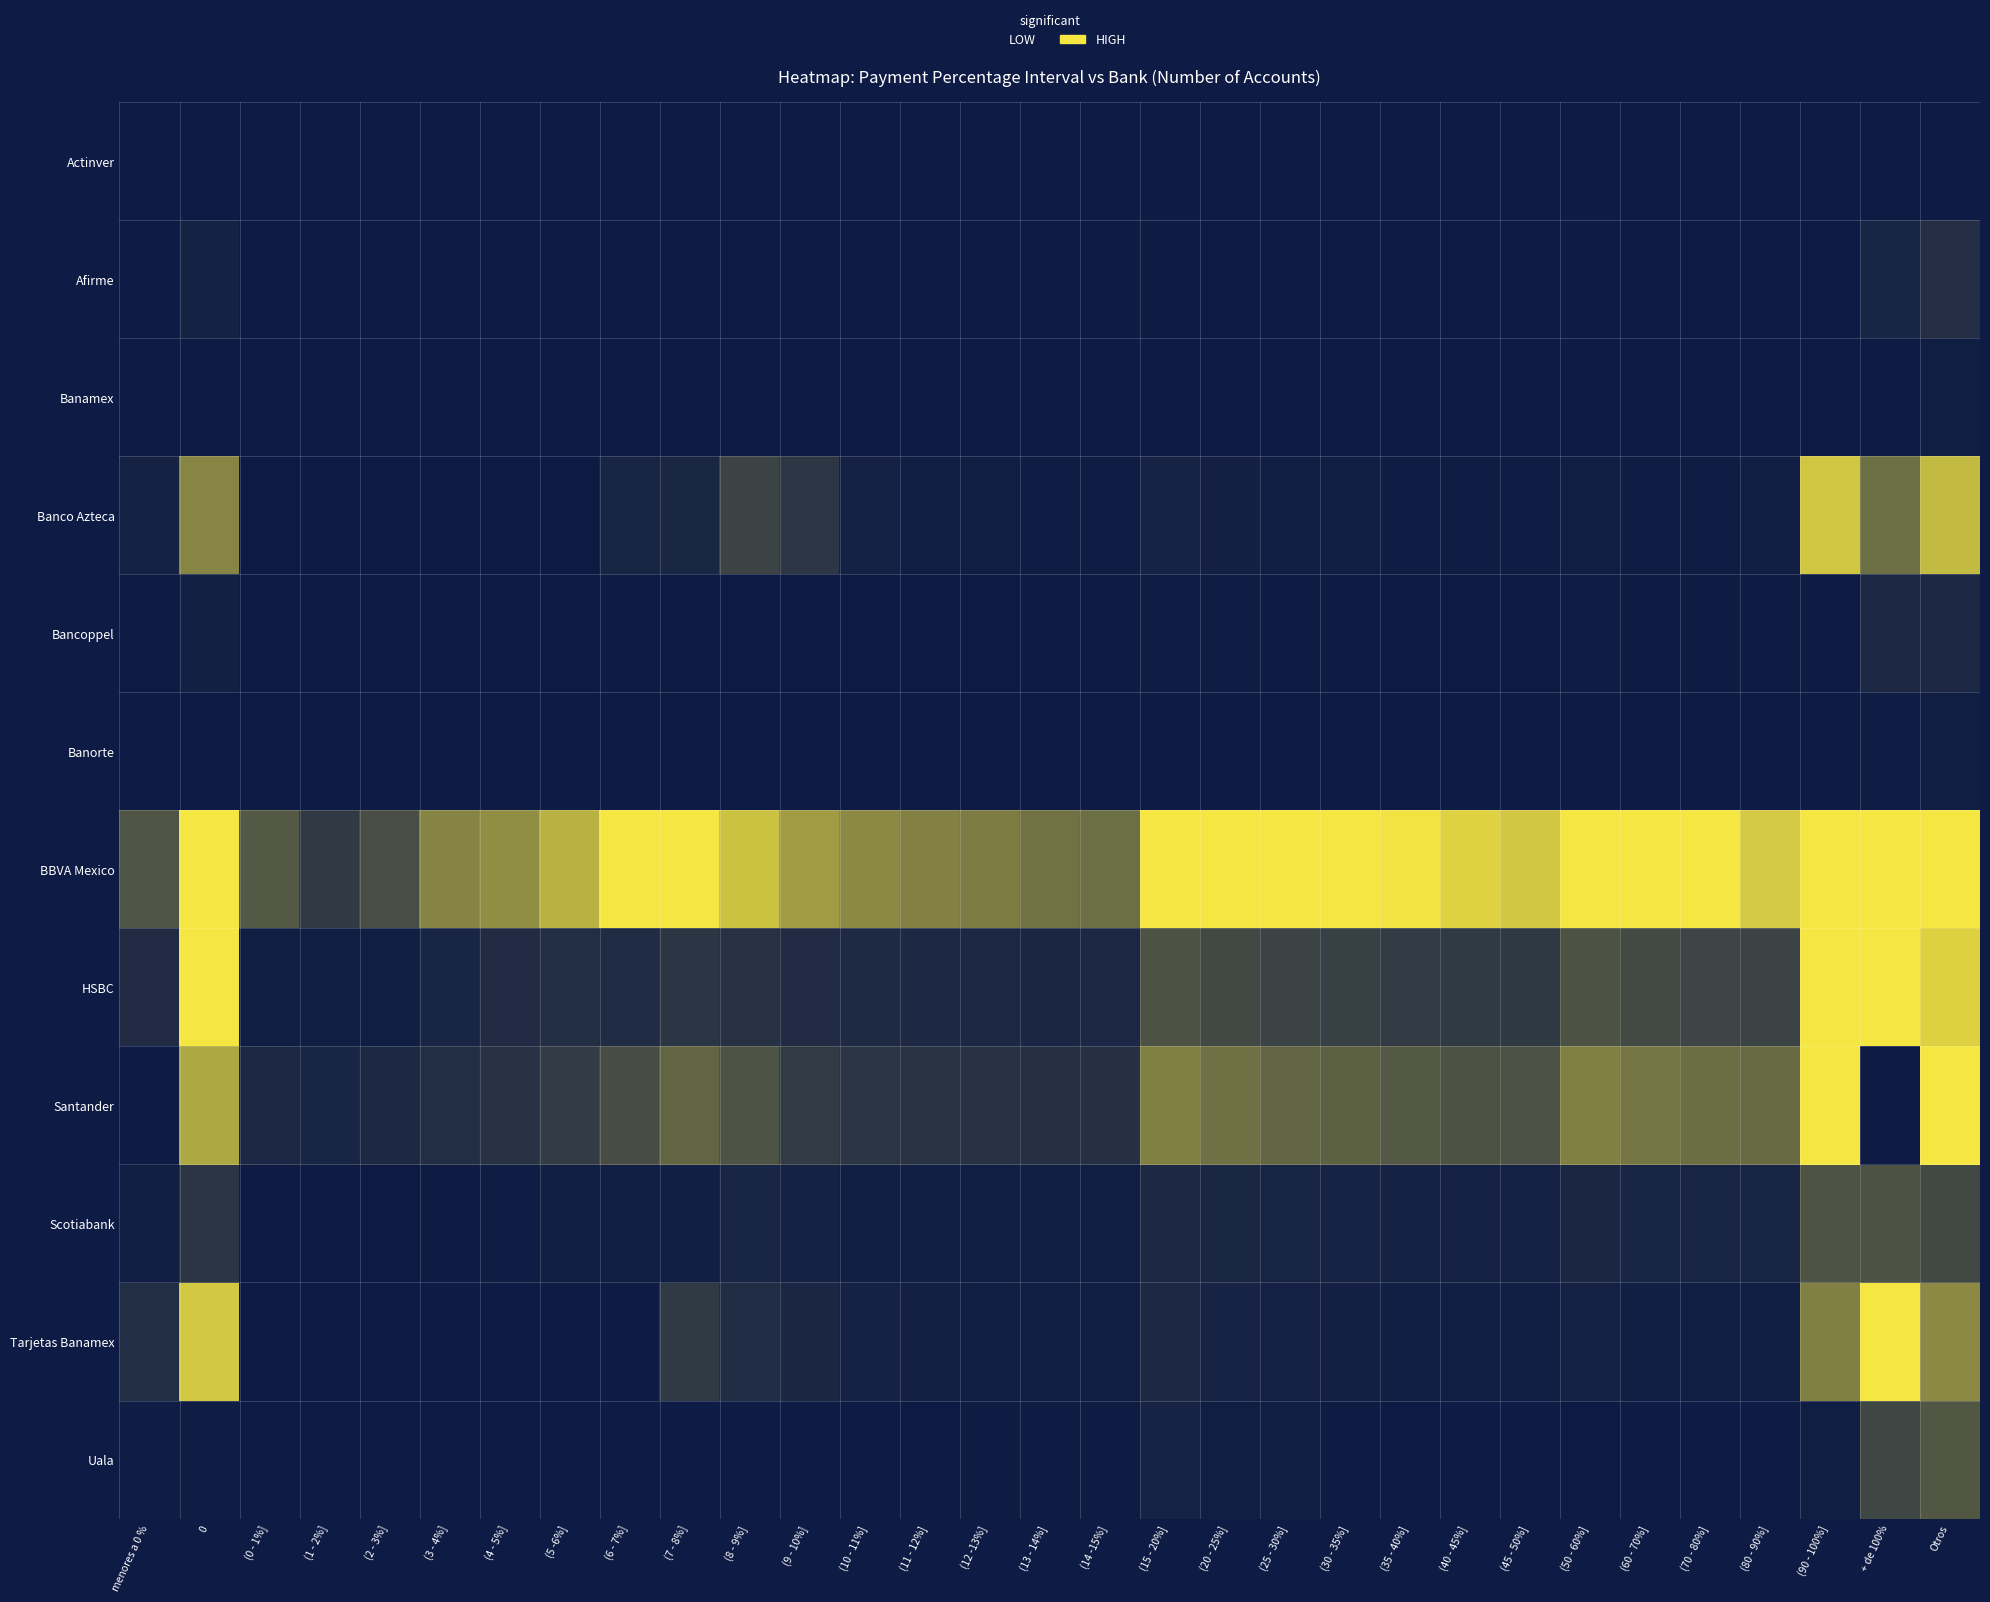

At which category does the chart reach its minimum across all series?

menores a 0 %